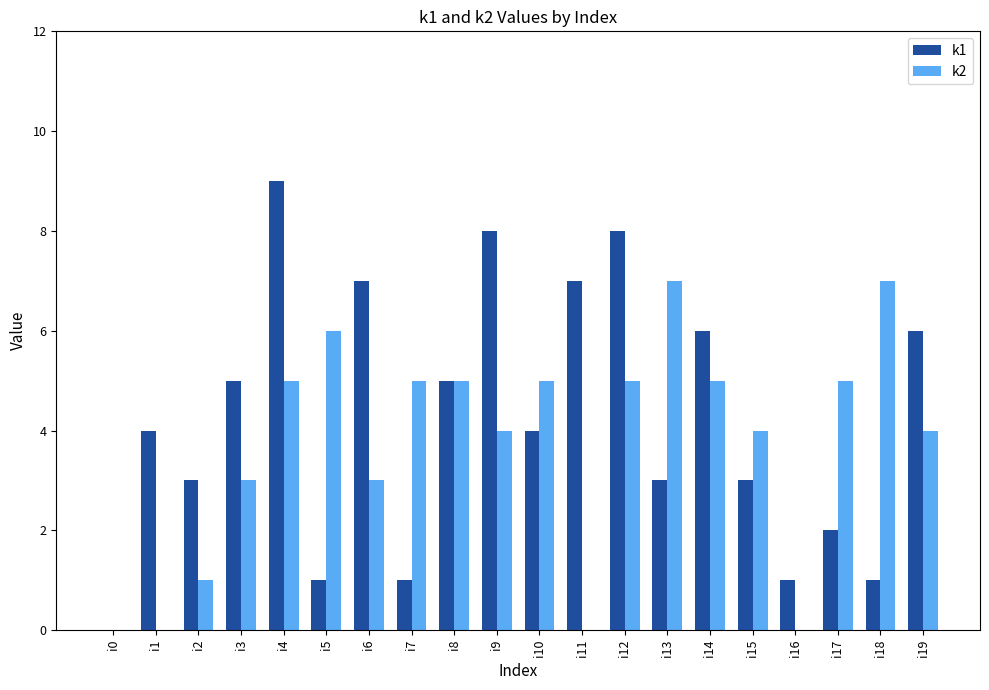

At which category is the sum across all series the highest?

i4